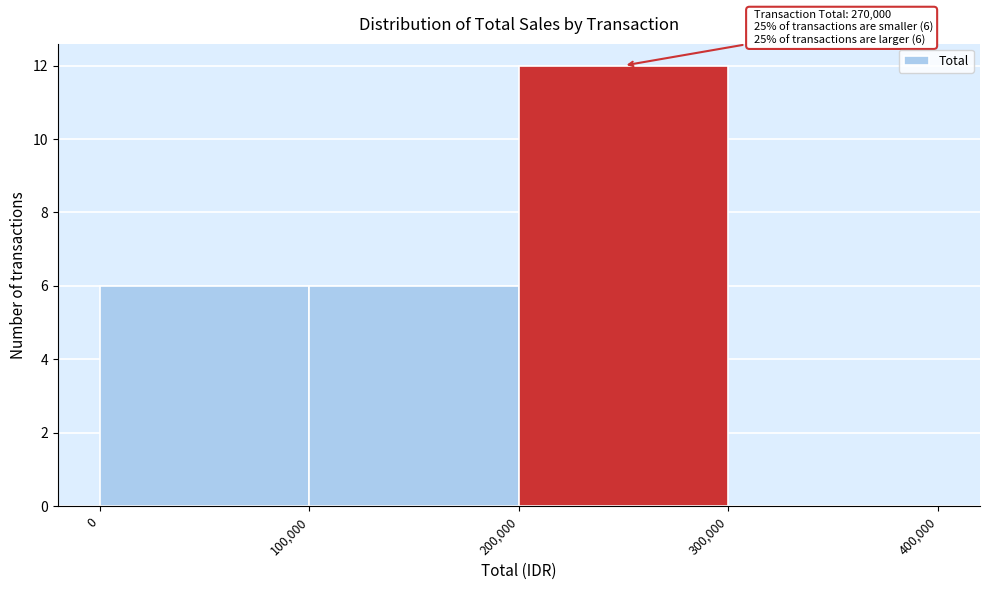

Over which range of the x-axis is the bar tallest?

200,000 to 300,000